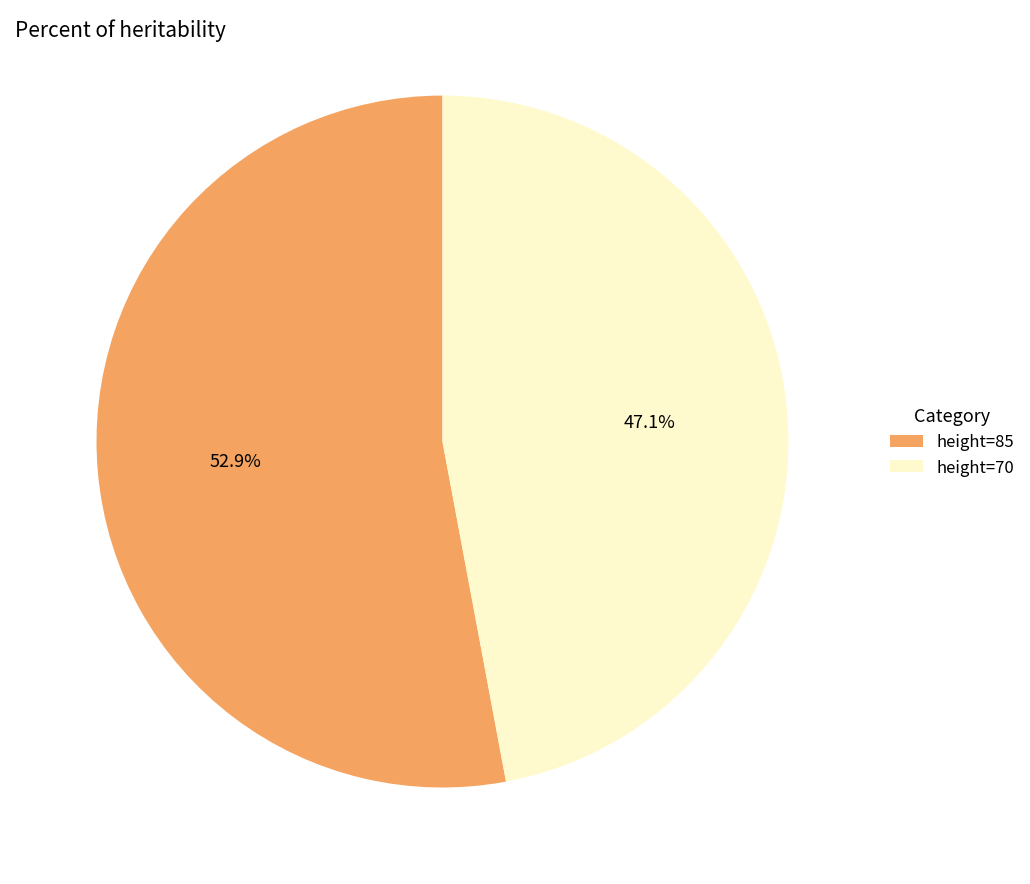

Rank the categories by value from highest to lowest.

height=85, height=70